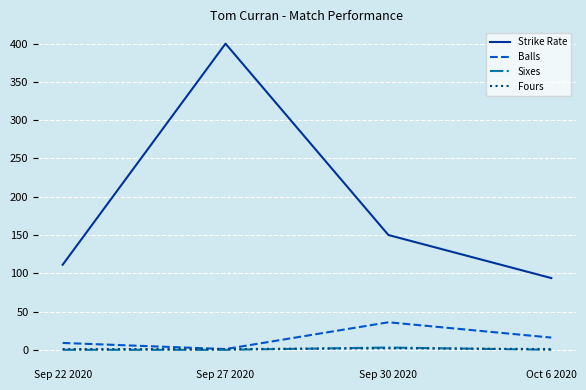

Which category has the highest value in the Strike Rate series?

Sep 27 2020